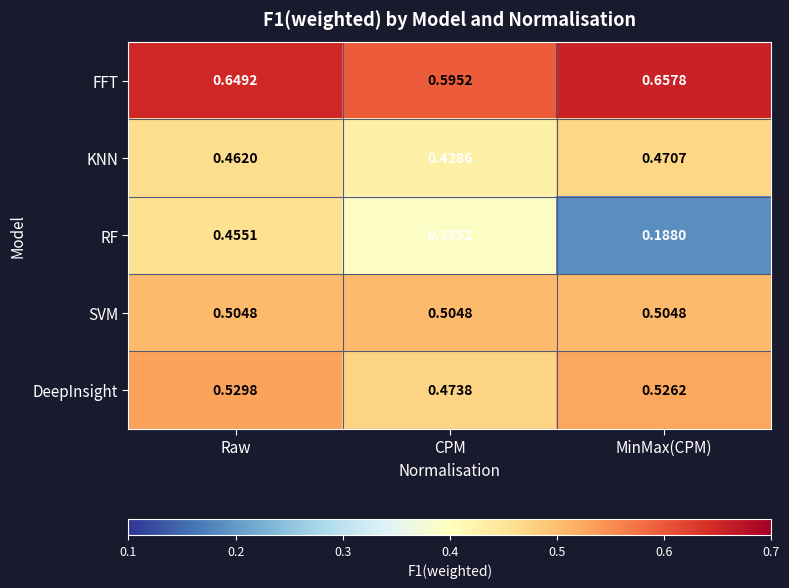

At MinMax(CPM), list the series in order from largest to smallest.

FFT, DeepInsight, SVM, KNN, RF